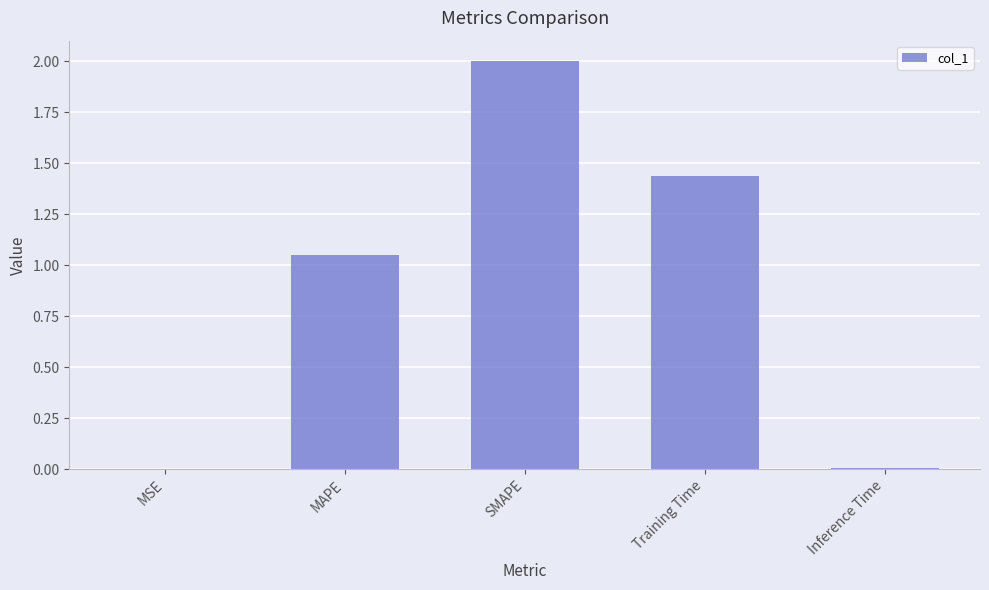

Are the bars grouped side by side (vs. stacked)?

No